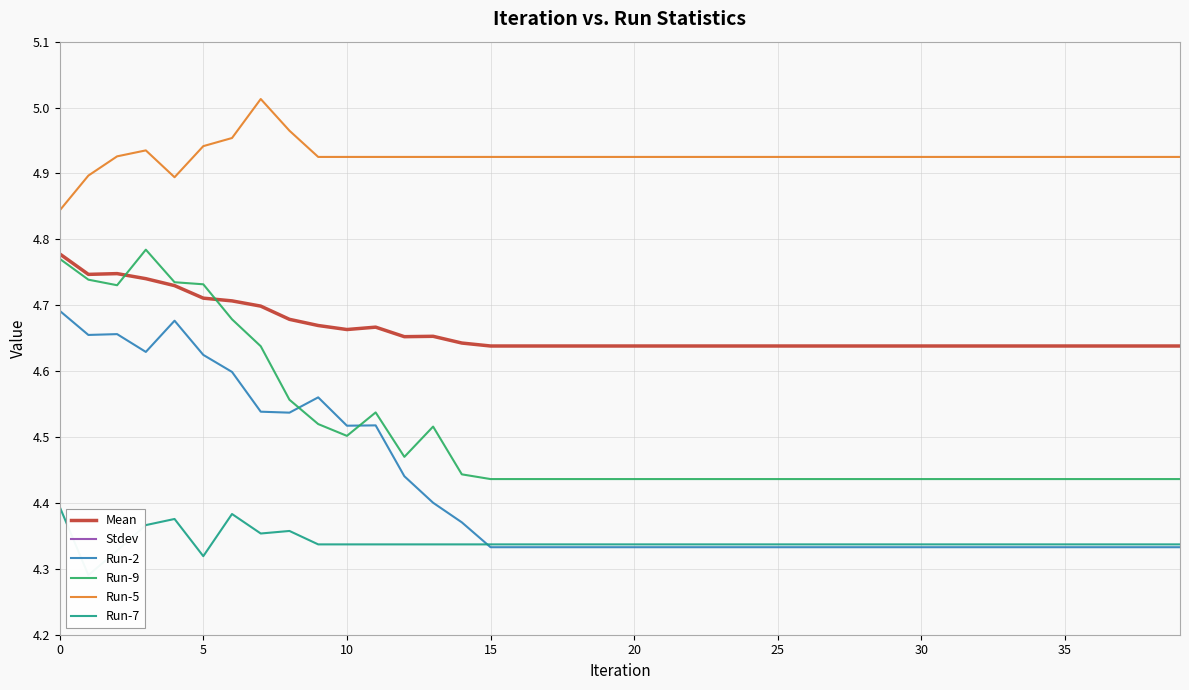

The value of Stdev at 36 is 0.3. True or false?

False